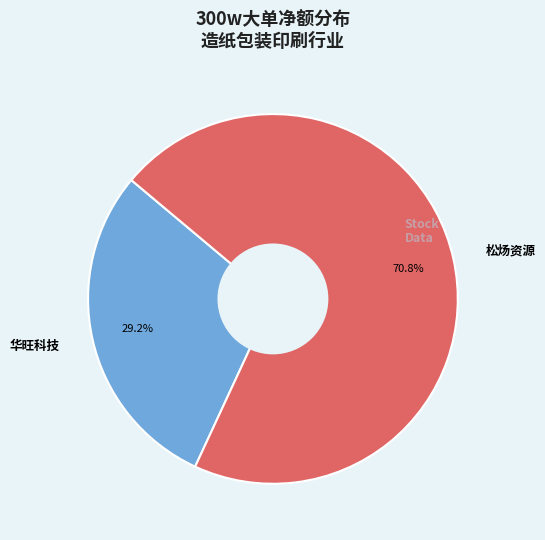

How many slices are in this pie chart?

2